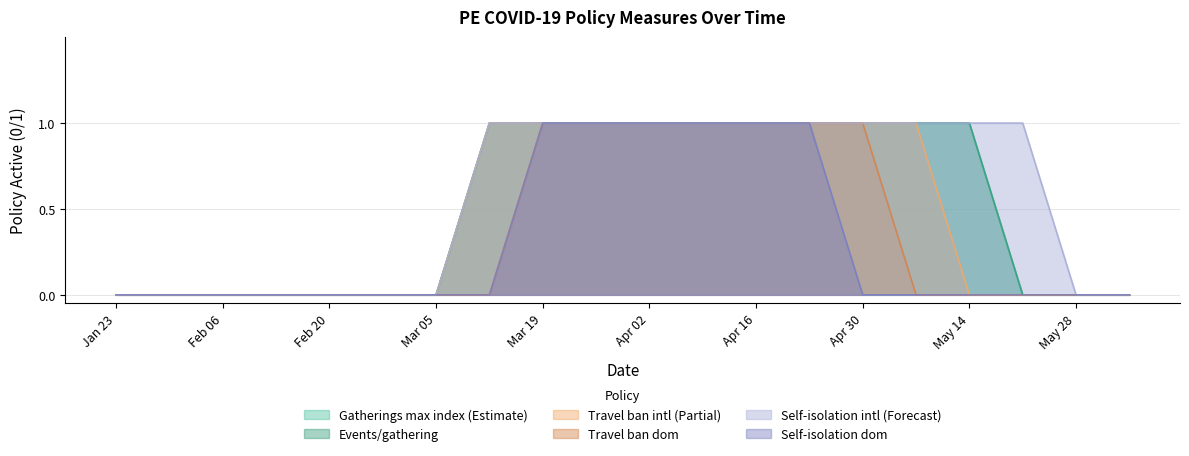

True or false: events/gathering and self_iso_intl cross at least once.

False